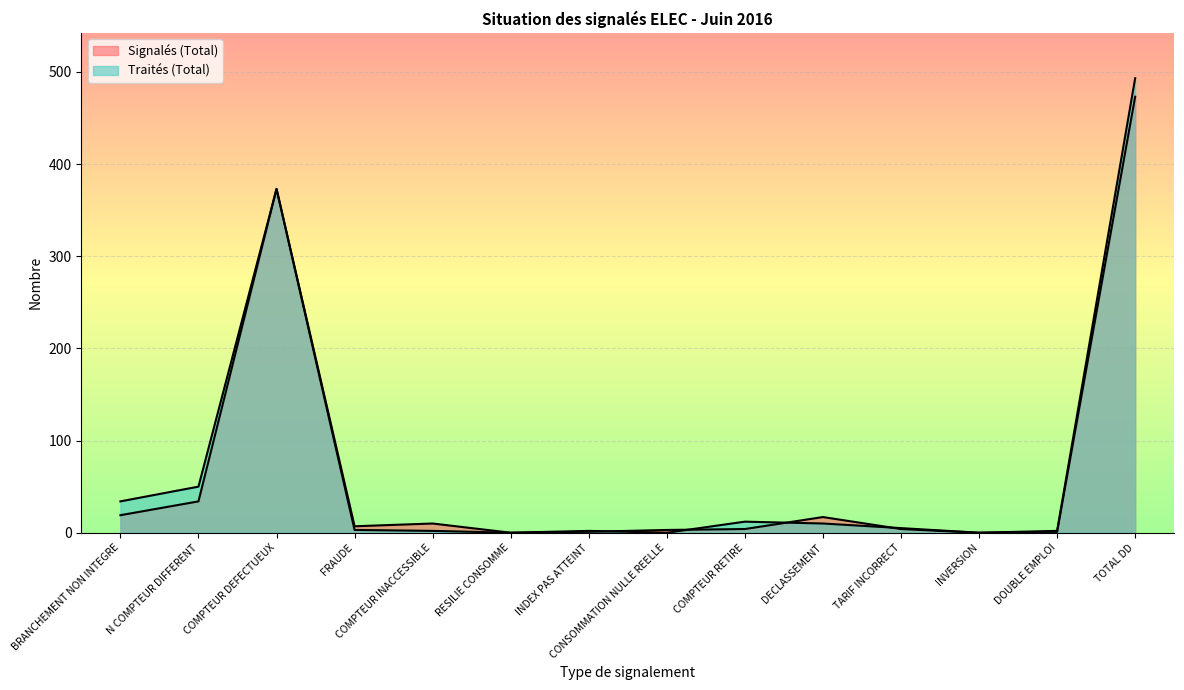

Does the chart display data point markers on the line(s)?

No